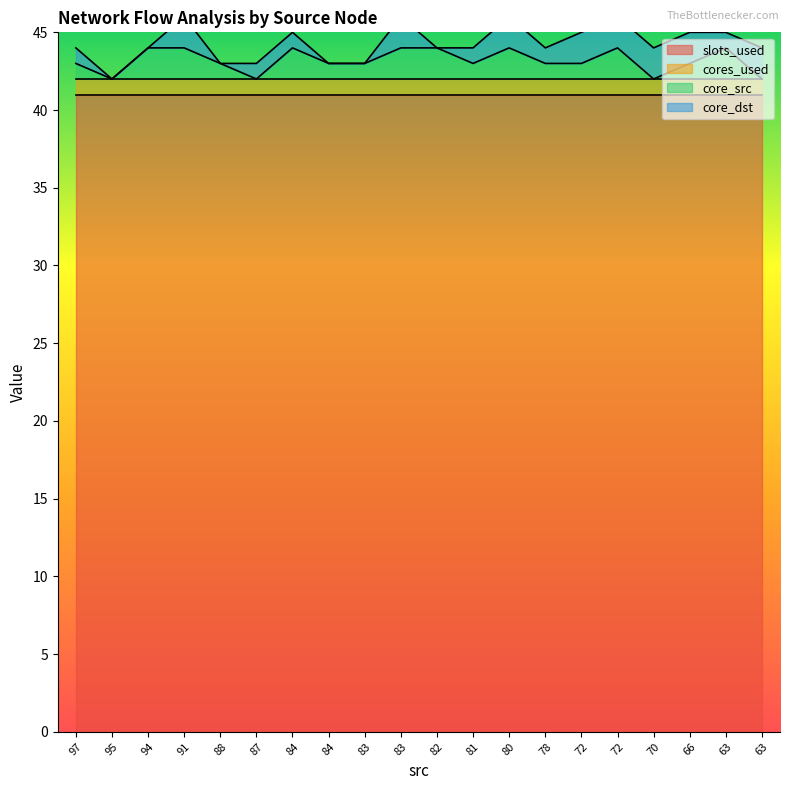

What is the value of the core_dst point at the 13th from the left?

2